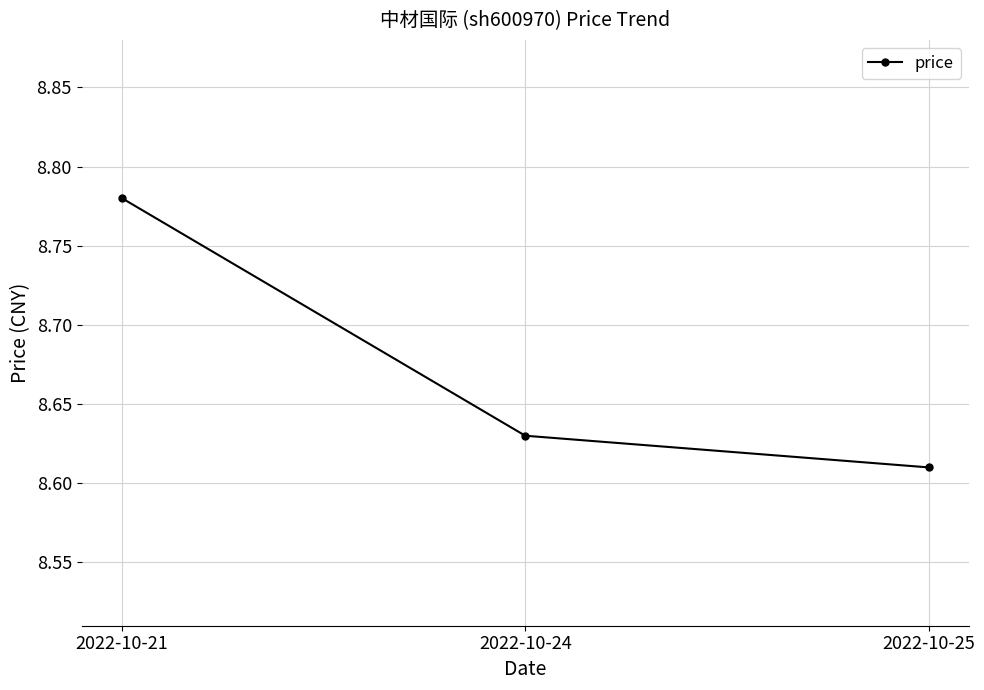

Count the values in the range 8 to 9.

3